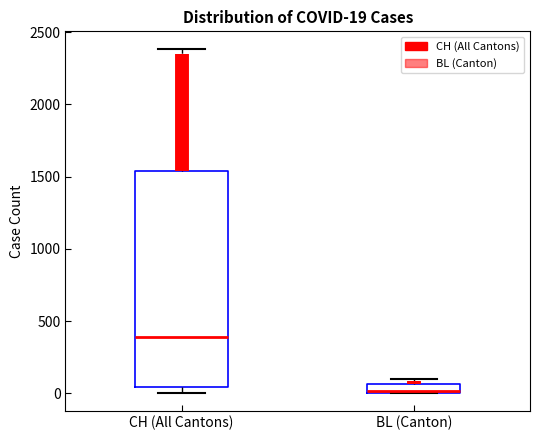

Which box is the tallest, from its lower edge to its upper edge?

CH (All Cantons)